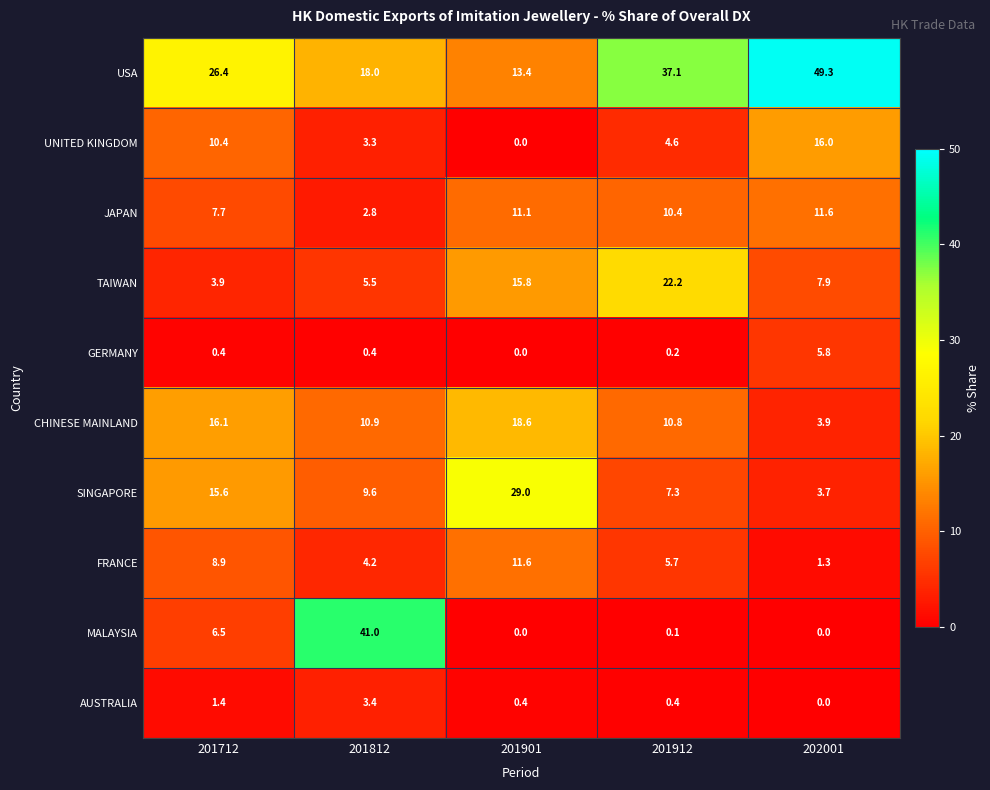

What is the approximate value of FRANCE at 201812?

4.2